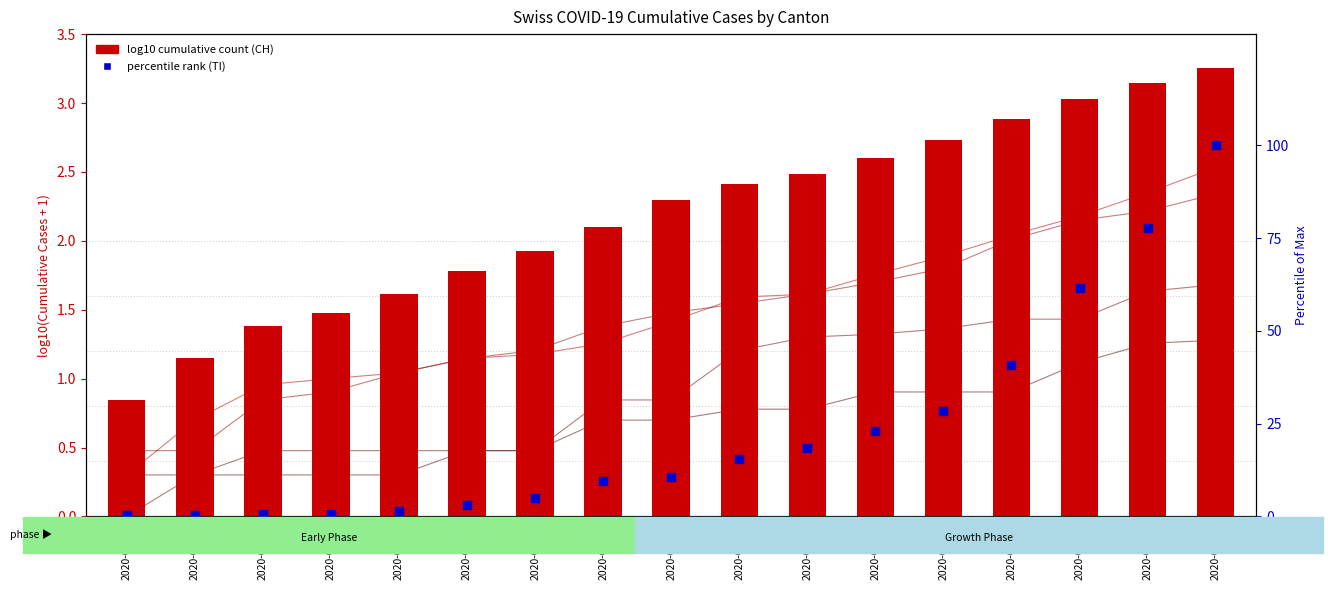

At how many categories does at least one series exceed 60?

3